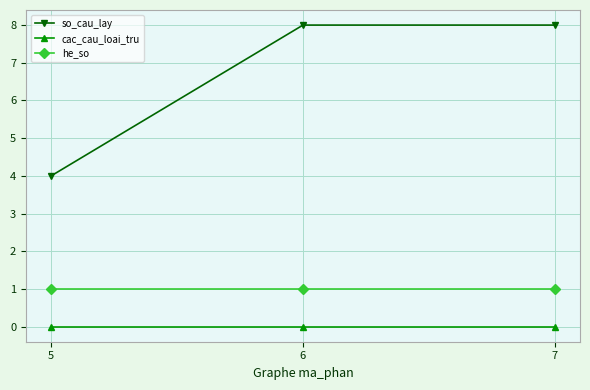

What is the average value of the so_cau_lay series?

7